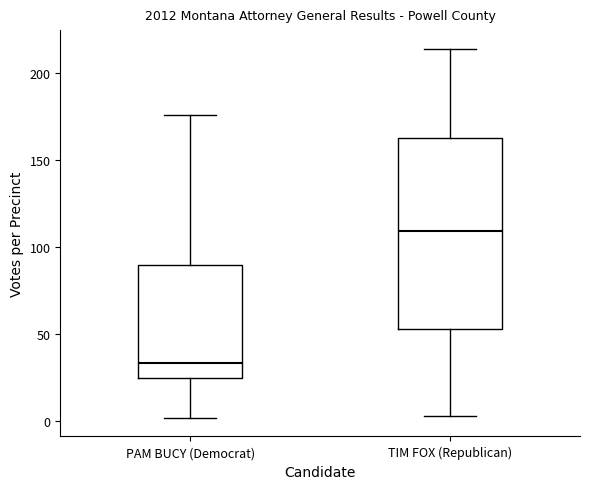

Which box has the highest median line?

TIM FOX (Republican)